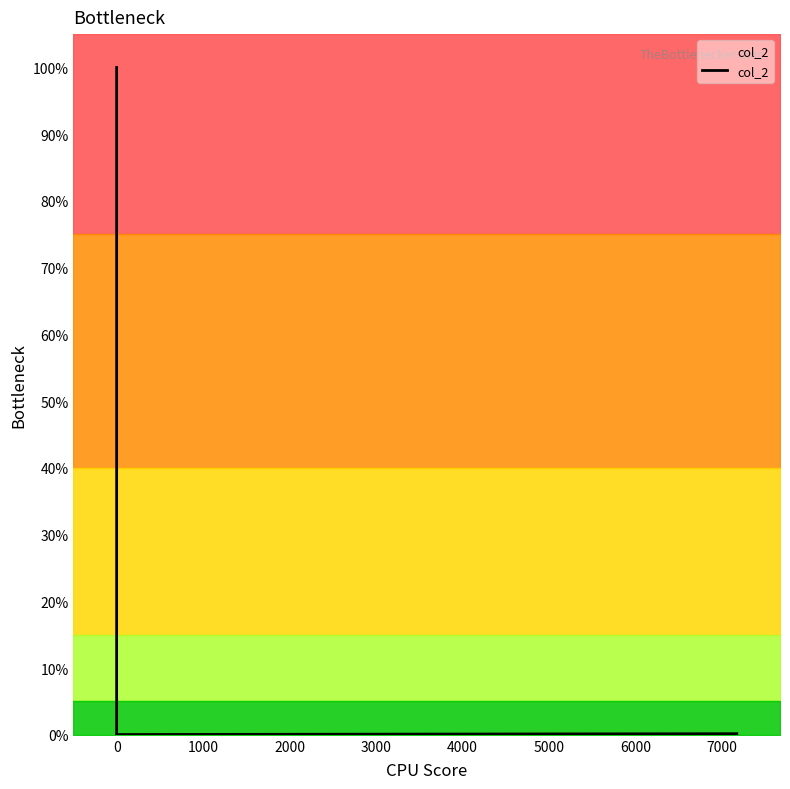

Which label corresponds to the smallest value in the chart?

3000